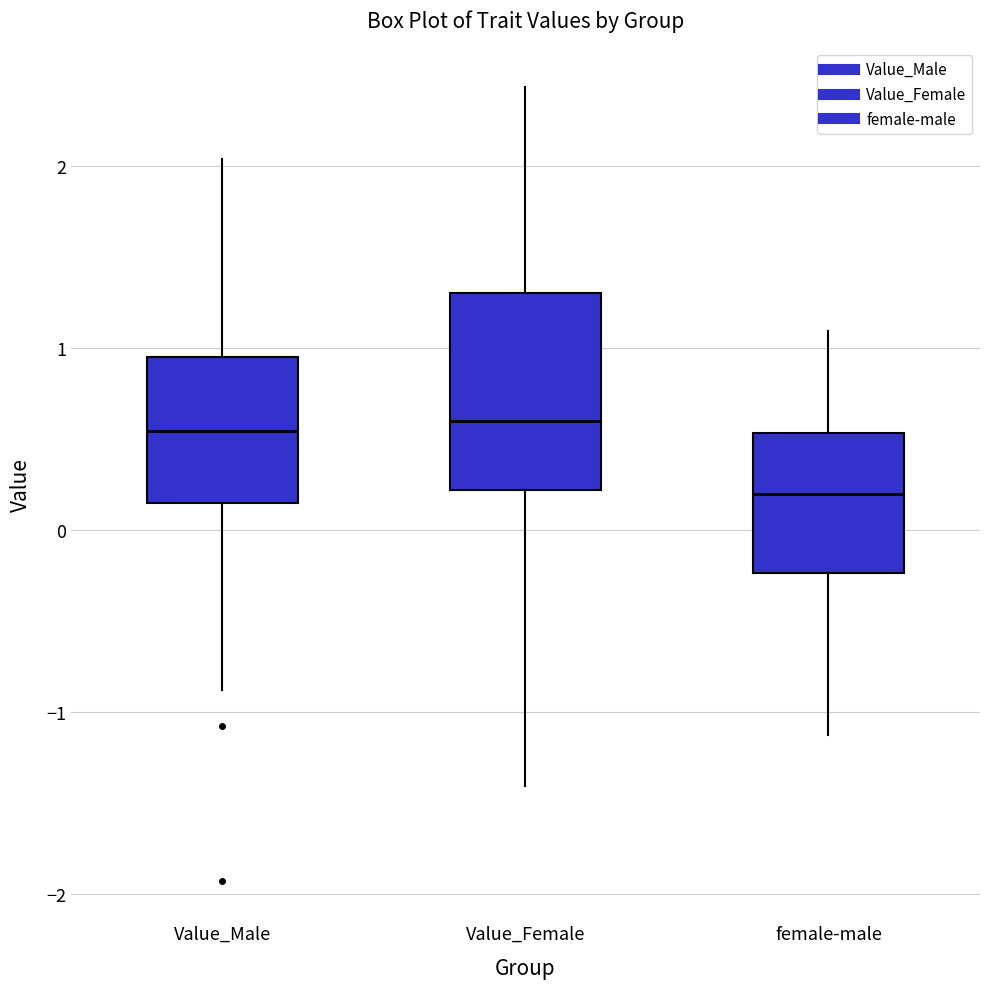

Reading left to right, transcribe this box plot: for each box, give where its median line is, the range the box spans, and where its two whiskers end, as read against the y-axis. The values are not printed on the chart, so give them approximately, as read against the axis.

Value_Male: median 0.5, box 0.1 to 1.0, whiskers -0.9 to 2.0
Value_Female: median 0.6, box 0.2 to 1.3, whiskers -1.4 to 2.4
female-male: median 0.2, box -0.2 to 0.5, whiskers -1.1 to 1.1